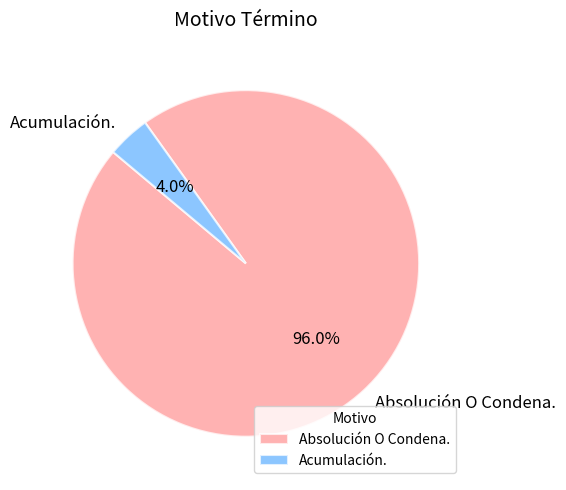

Count the number of slices in the pie.

2